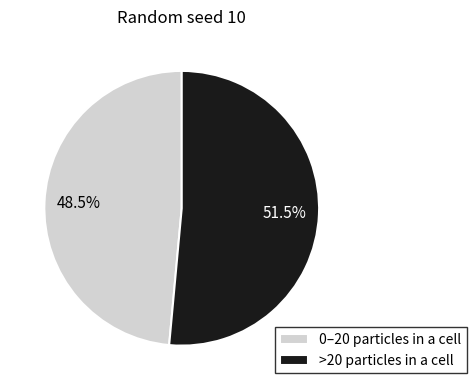

Approximately how many times larger is the value at >20 particles in a cell compared to 0–20 particles in a cell?

1.1